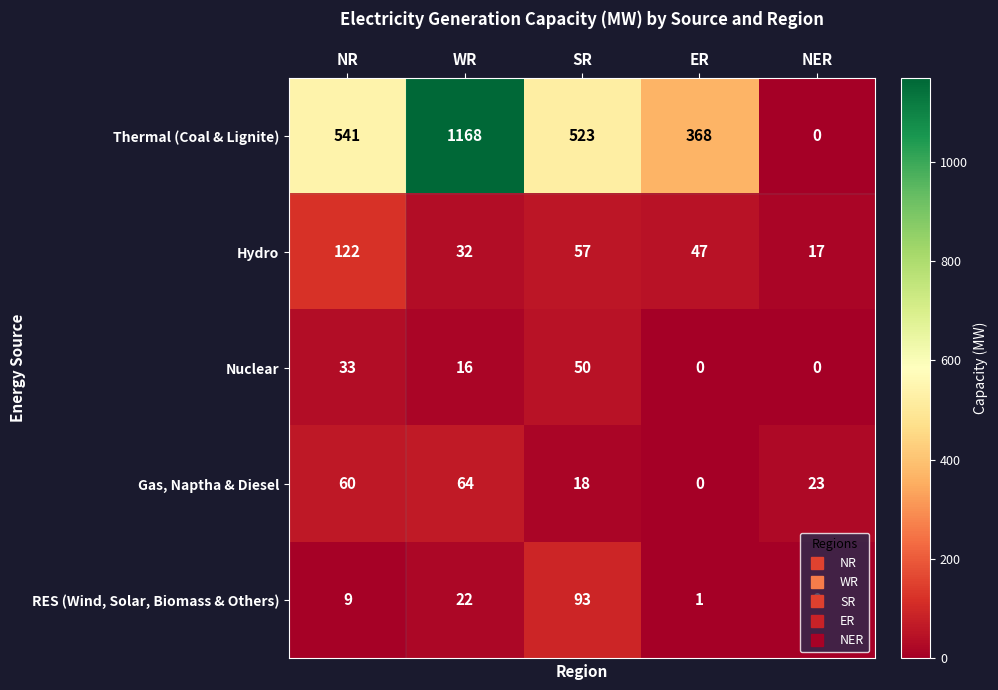

How many distinct data groups are displayed?

5